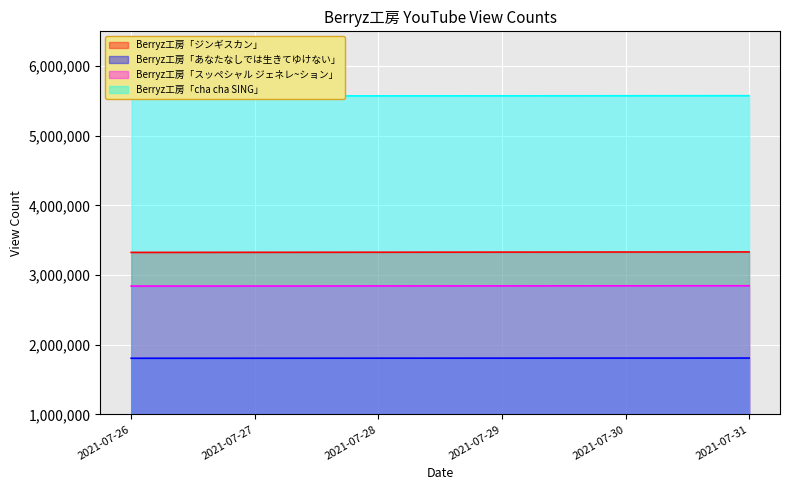

True or false: Berryz工房「あなたなしでは生きてゆけない」 has a value of 777588 at 2021-07-31.

False